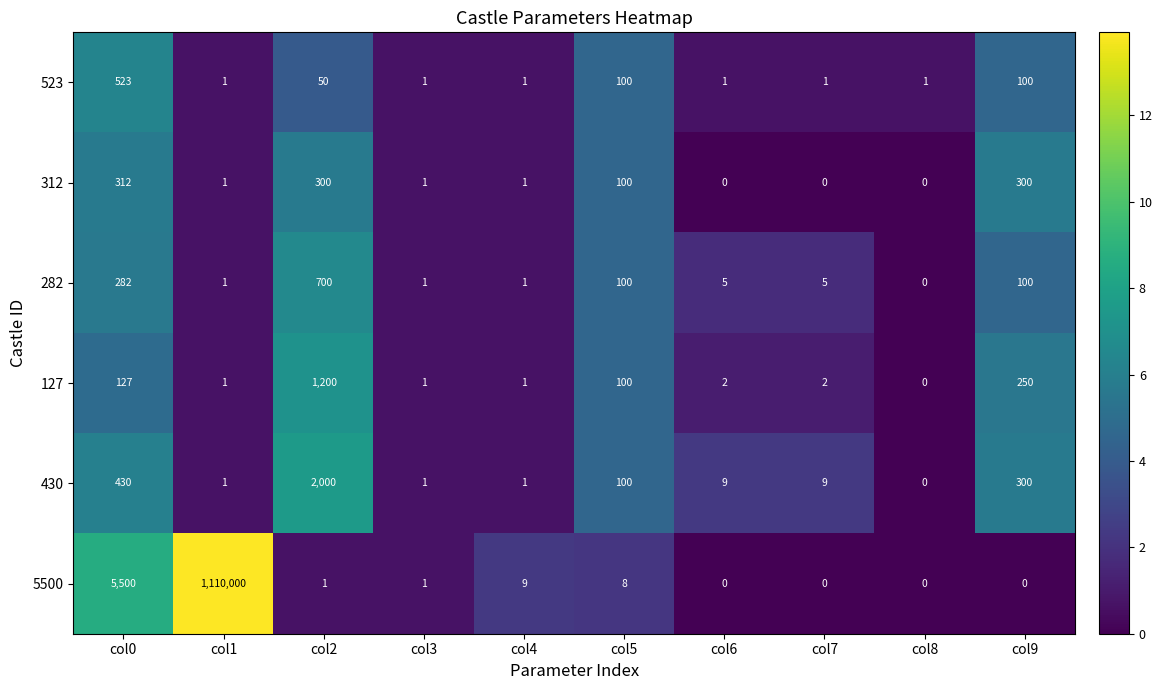

What is the sum of all 5500 values?

1115519